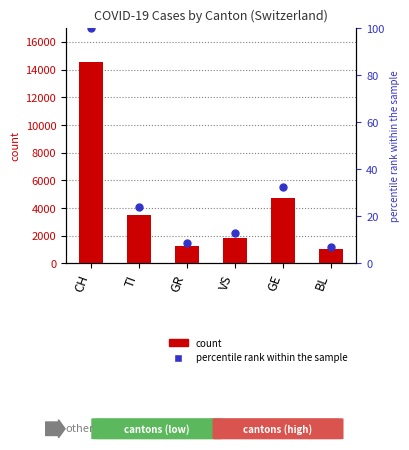

Which series contains the highest Y value?

count